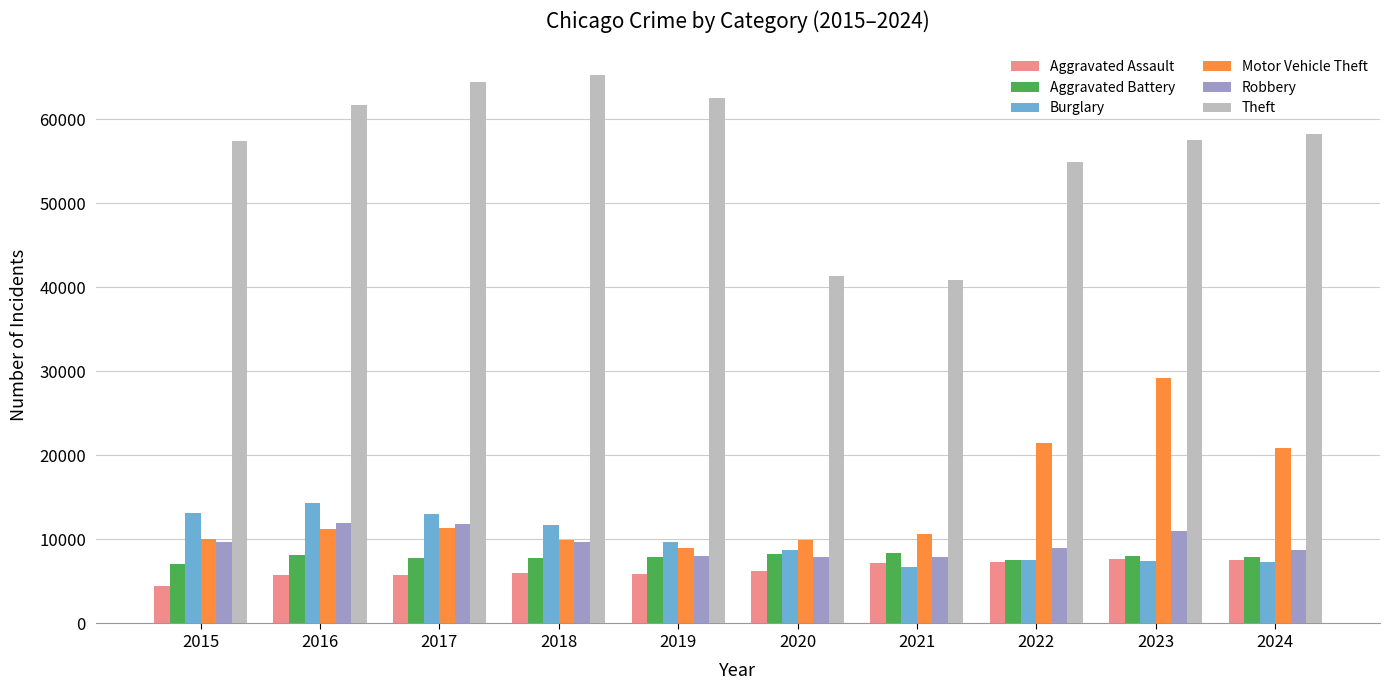

At which category is the sum across all series the highest?

2023